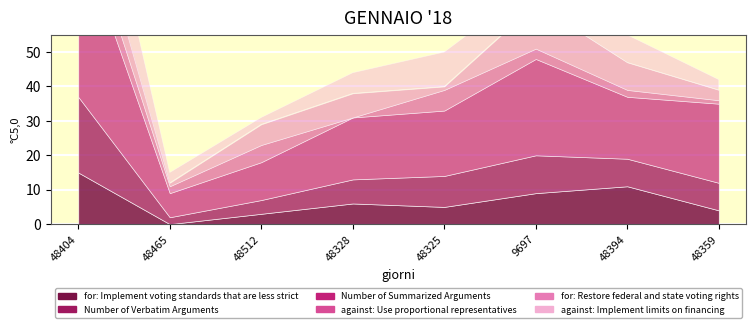

What is the total value across all series at 9697?

70